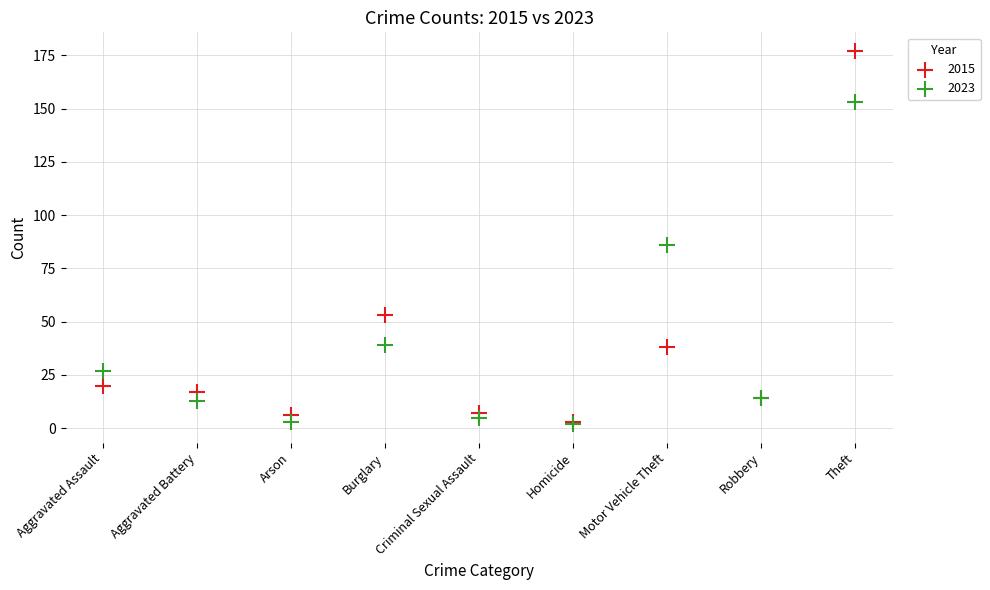

In the 2023 series, what Y value is closest to 77?

86